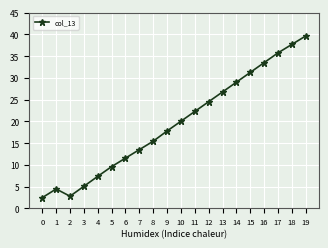

How many interior local valleys (lower than both neighbors) does the data have?

1